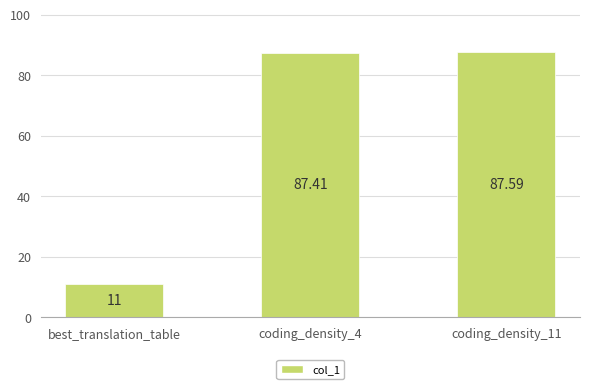

Which category has the highest value across all series?

coding_density_11